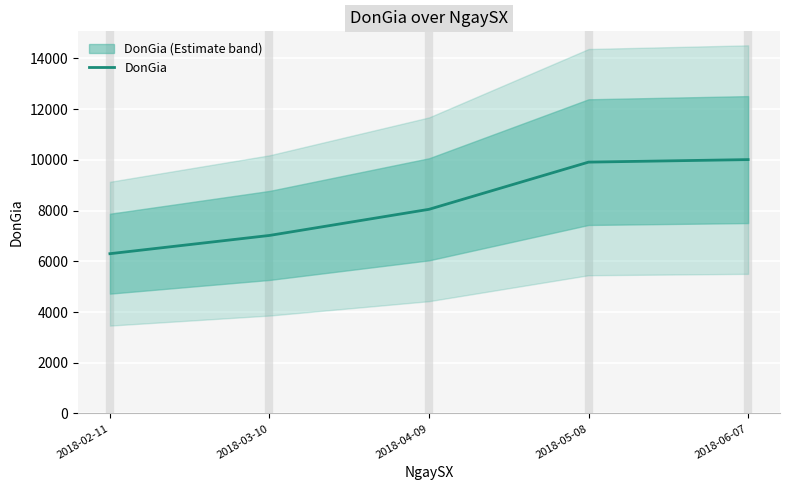

What is the approximate value at 2018-03-10?

7020.0